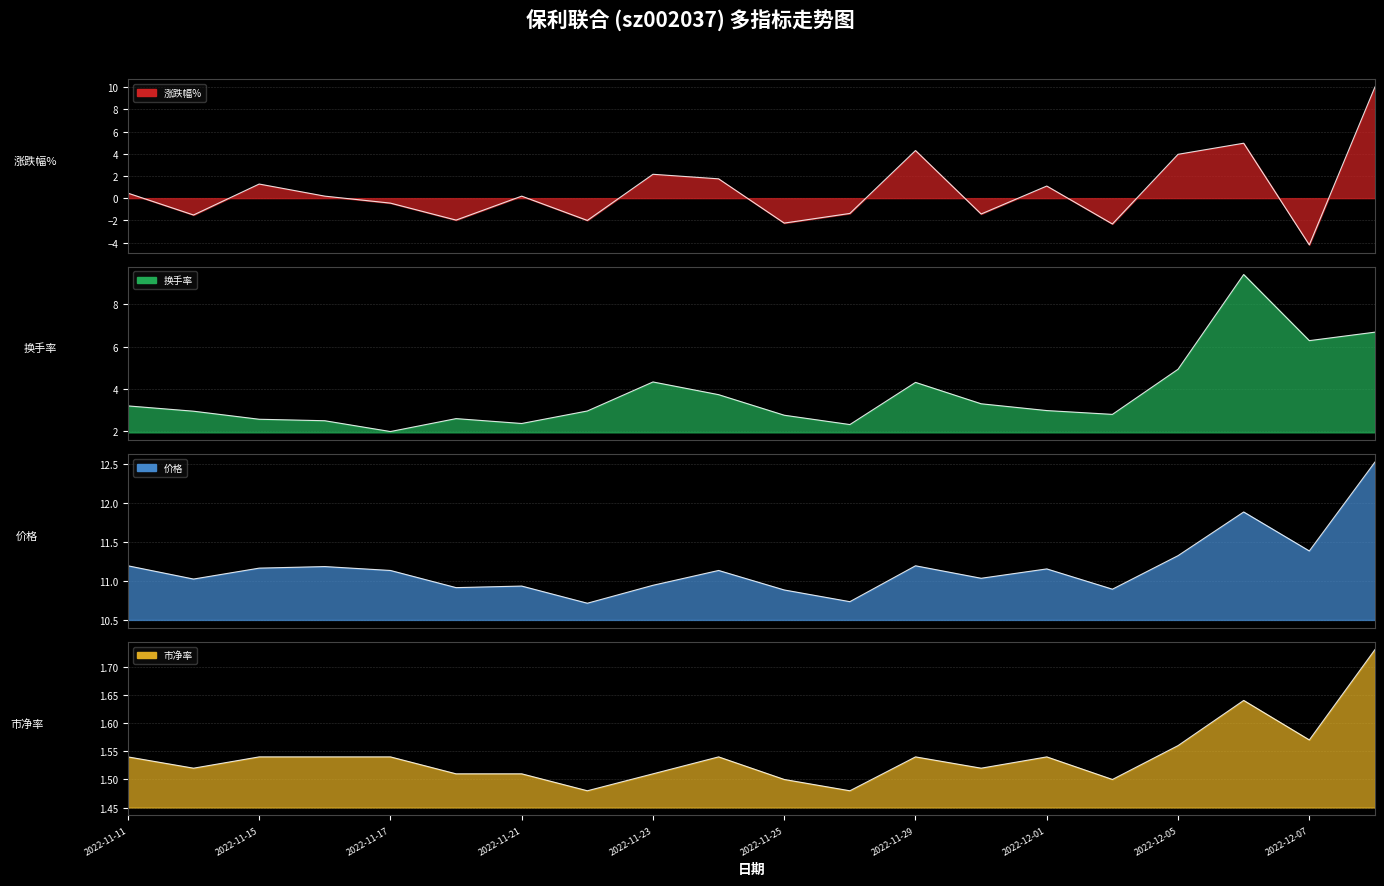

What is the label of the 13th point from the right?

2022-11-22